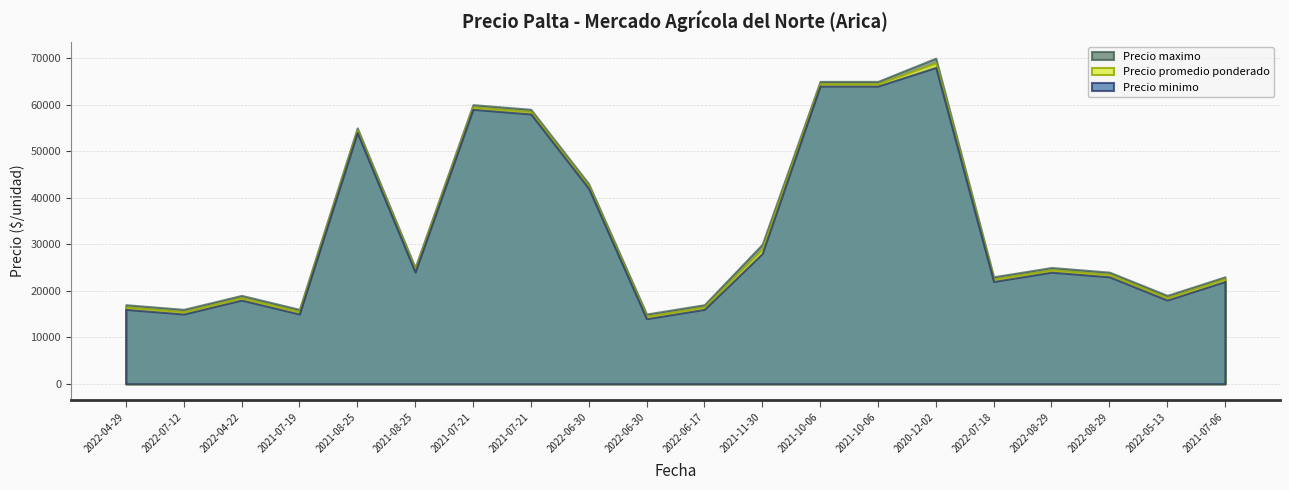

At which label does Precio promedio ponderado first exceed 24500?

2021-08-25